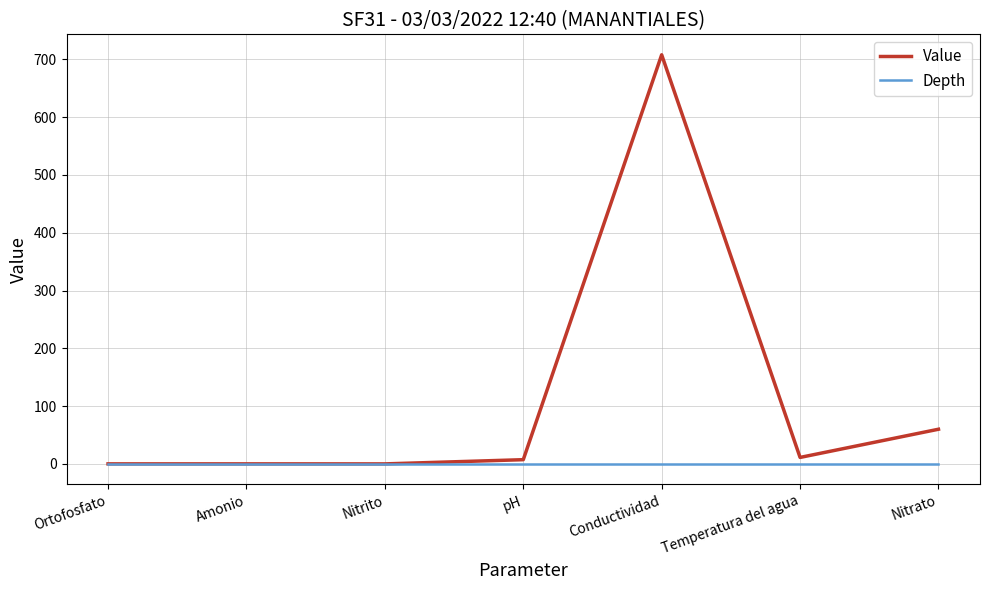

Is the value of Depth at Nitrito greater than the value of Value at Nitrato?

No